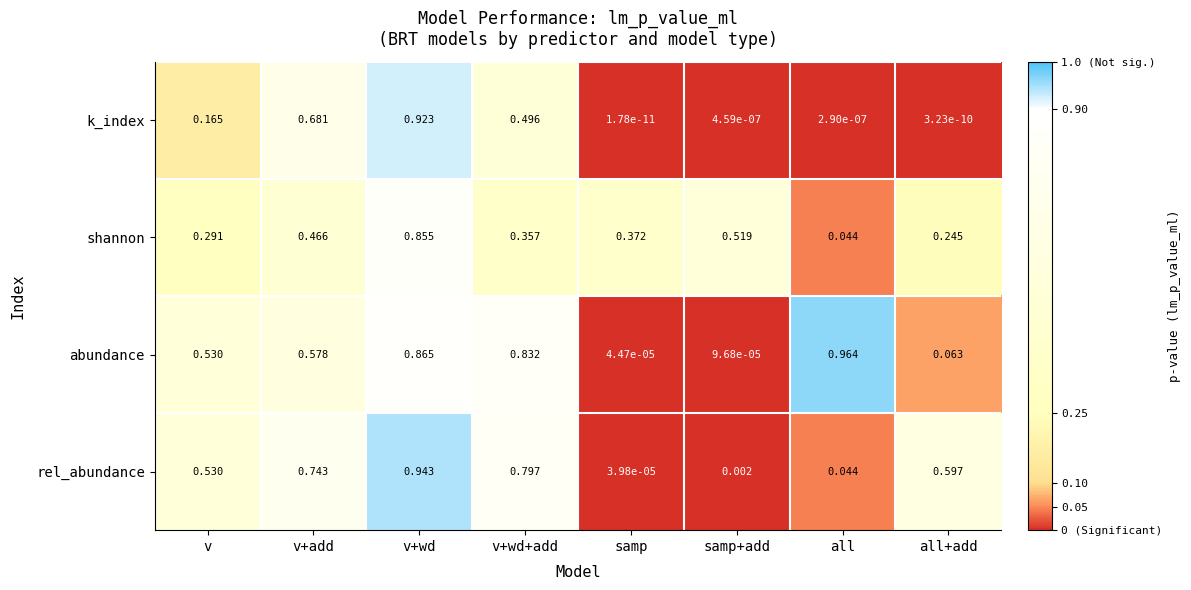

Rank the series at all+add from lowest to highest value.

k_index, abundance, shannon, rel_abundance